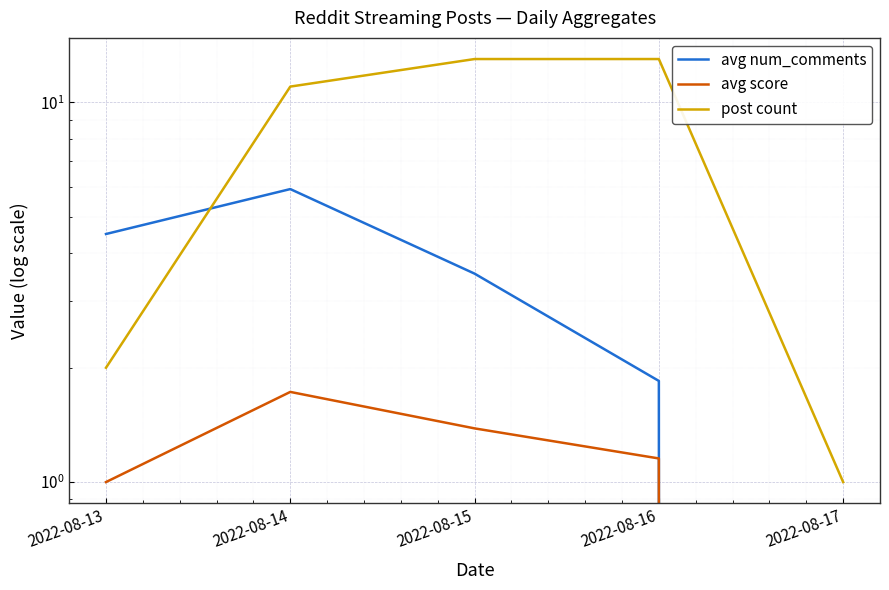

At which label does avg num_comments first exceed 3?

2022-08-13